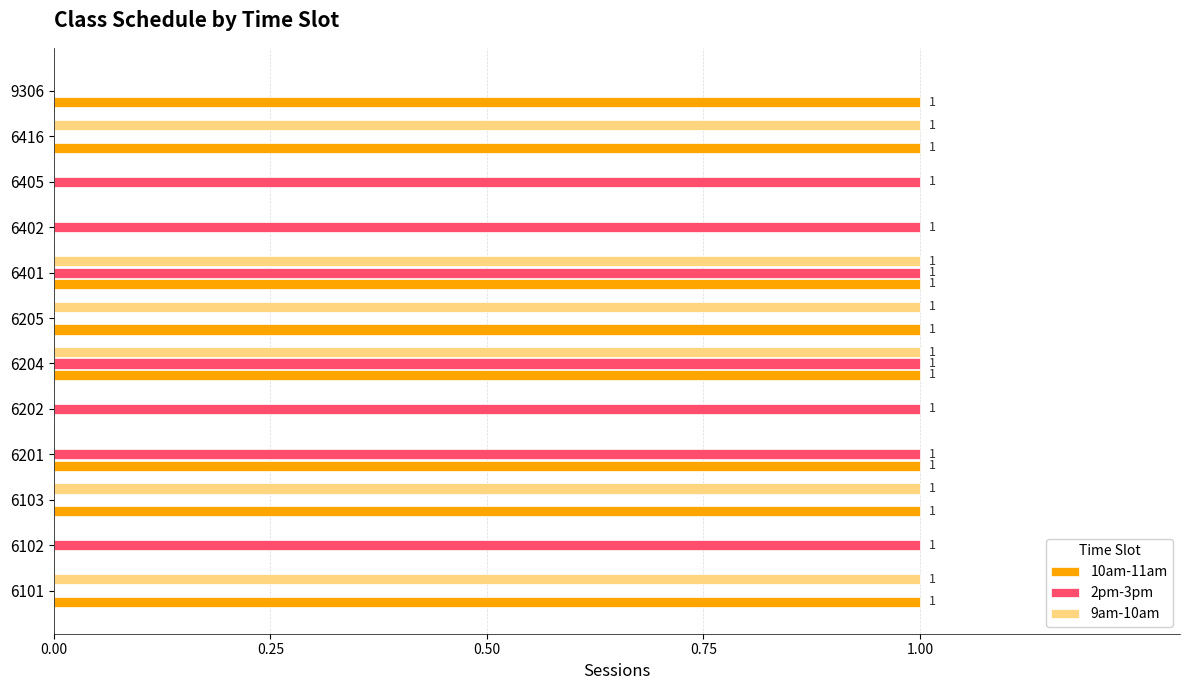

Which series changed the most between 6101 and 9306?

9am-10am